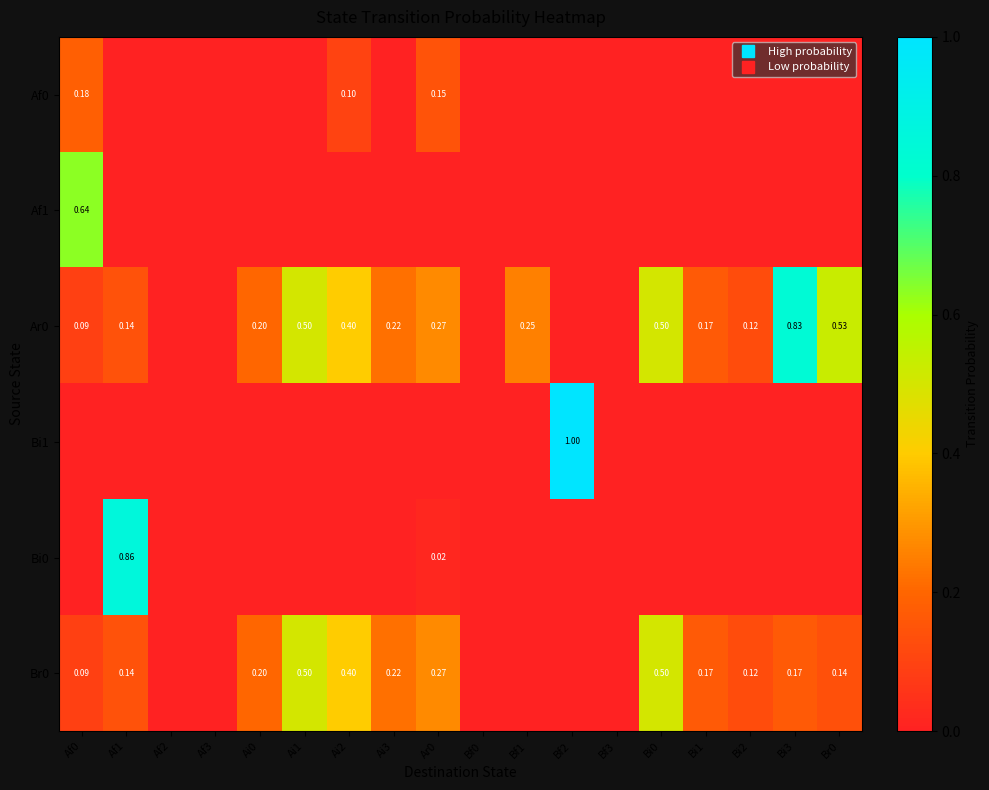

What is the difference between the highest and lowest values at Bi0?

0.5